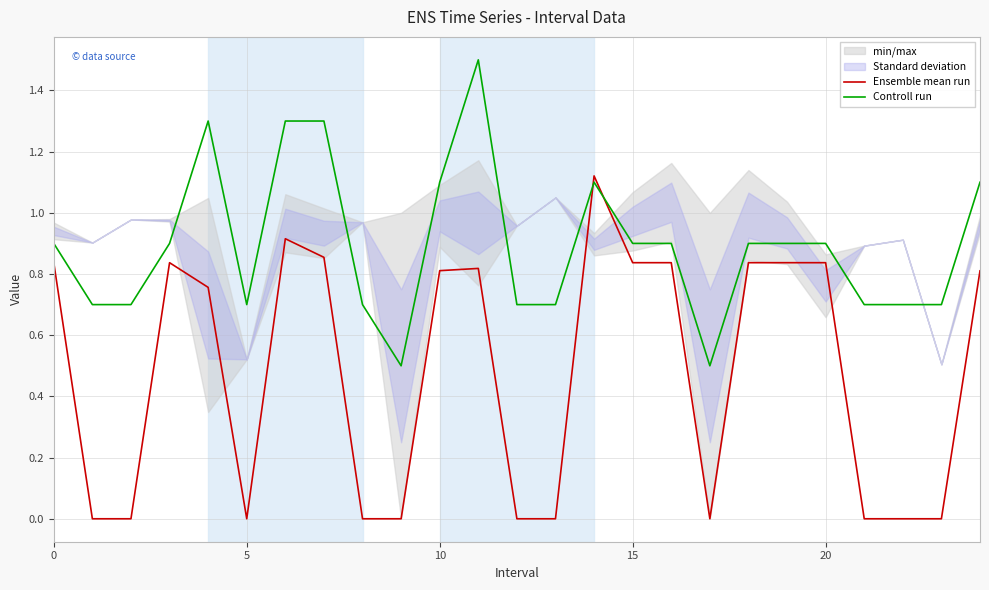

What is the spread (max minus min) of values at 21?

0.7